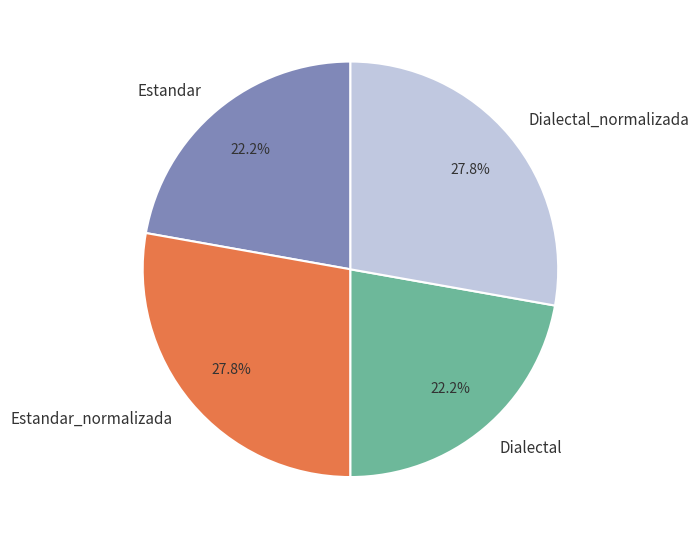

How much of the chart is everything except Dialectal_normalizada?

72.2%